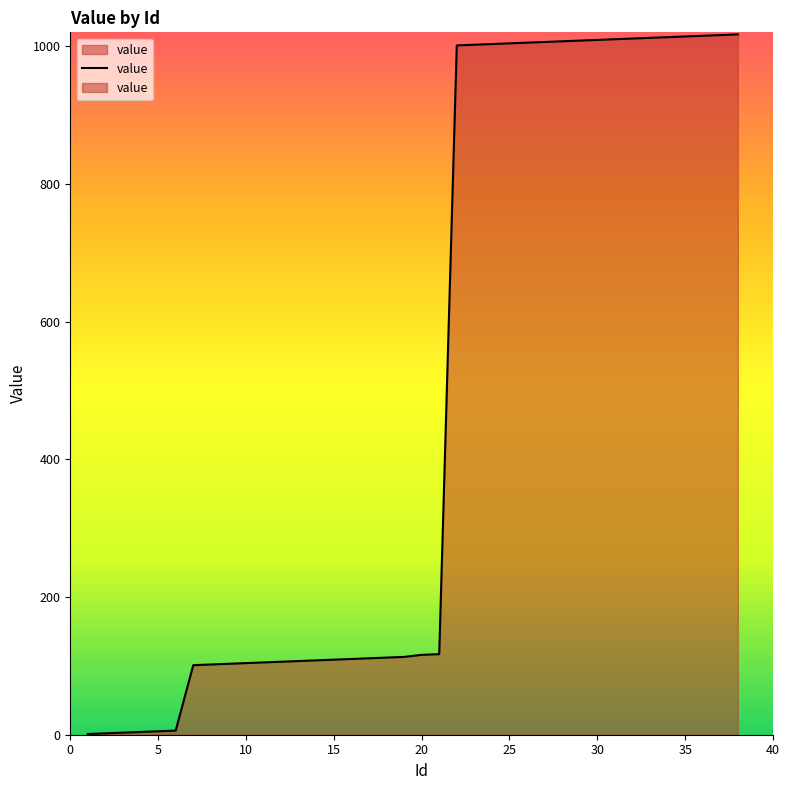

How many data points does each series have?

38